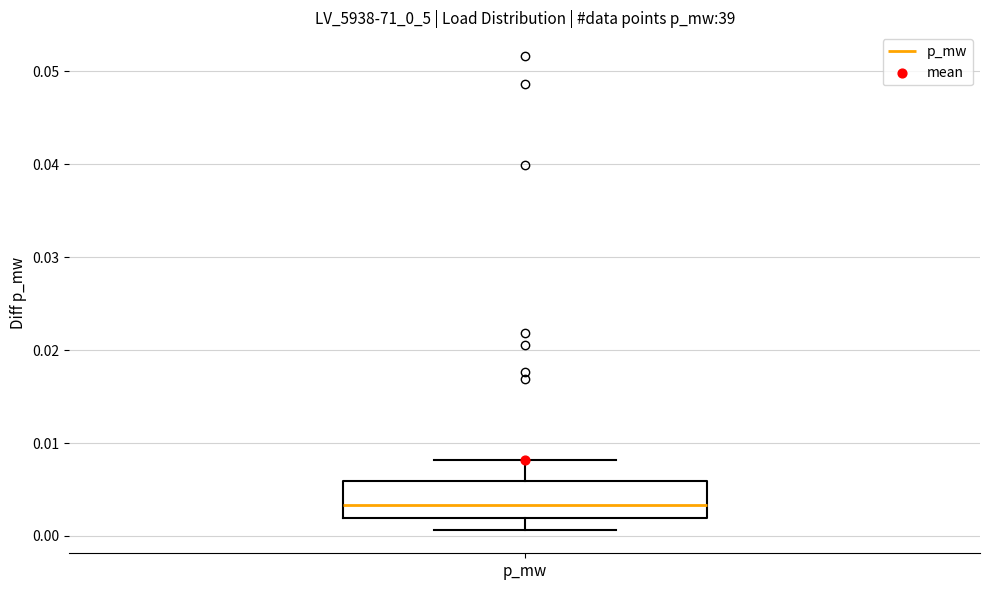

Transcribe this box plot: give where the median line is, the range the box spans, and where the two whiskers end, as read against the y-axis. The values are not printed on the chart, so give them approximately, as read against the axis.

median 0.003, box 0.002 to 0.006, whiskers 0.001 to 0.008